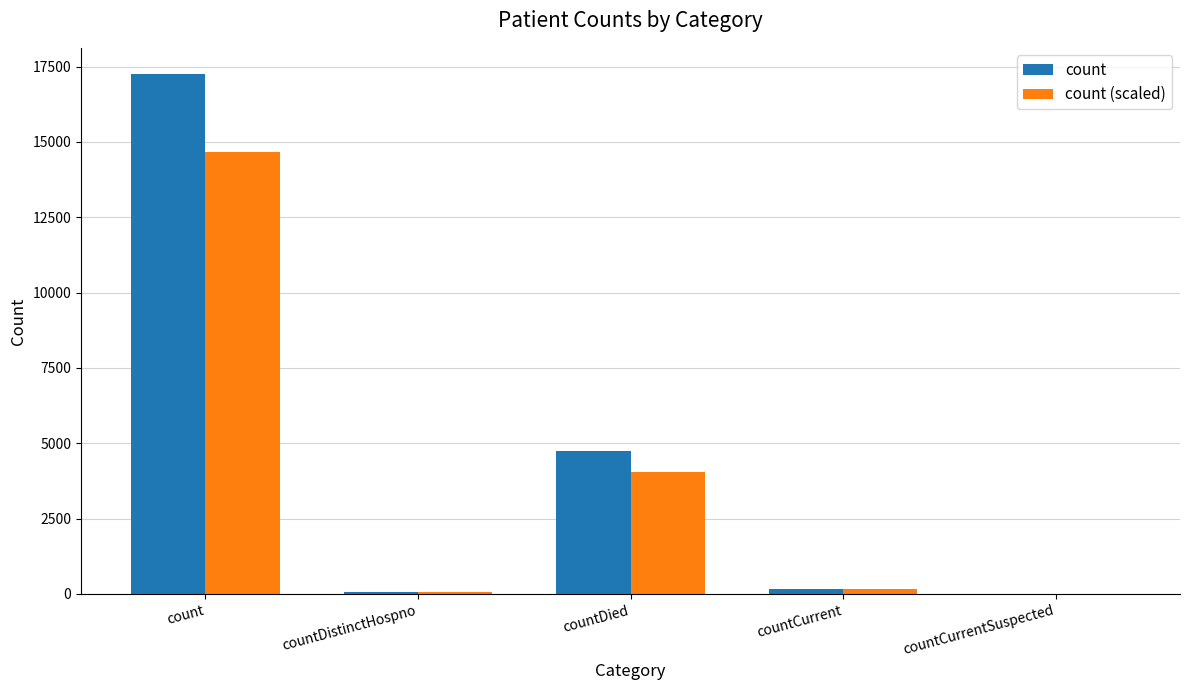

What are all the series names shown in the legend?

count, count (scaled)